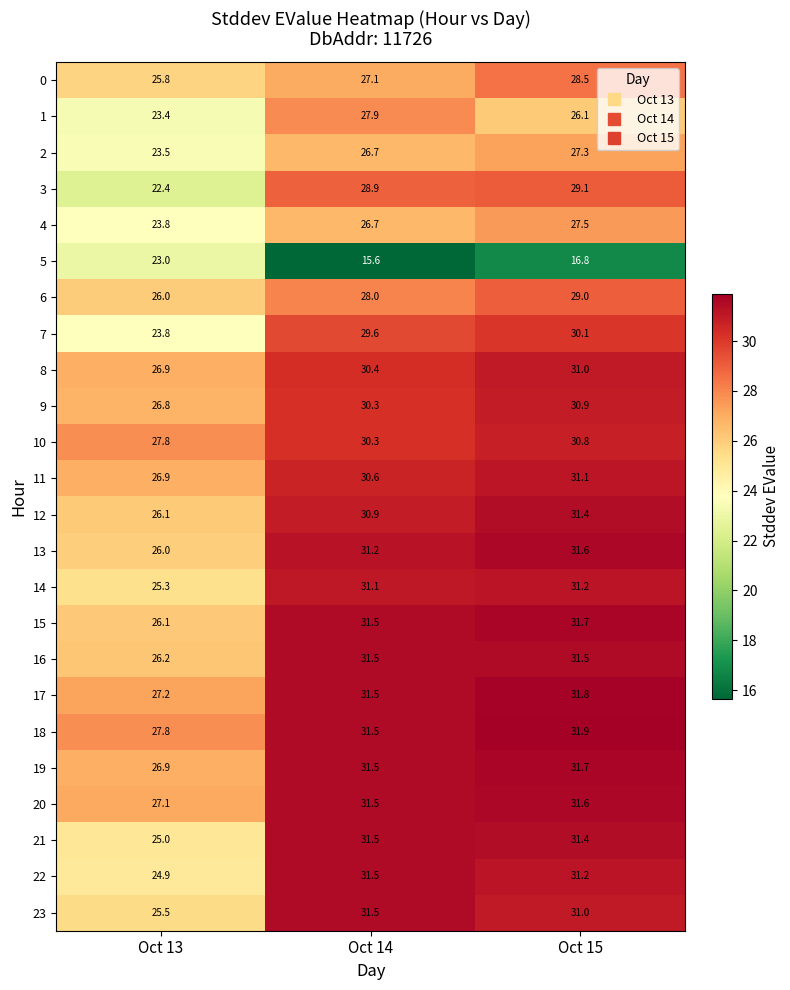

At which category is the sum across all series the highest?

Oct 15